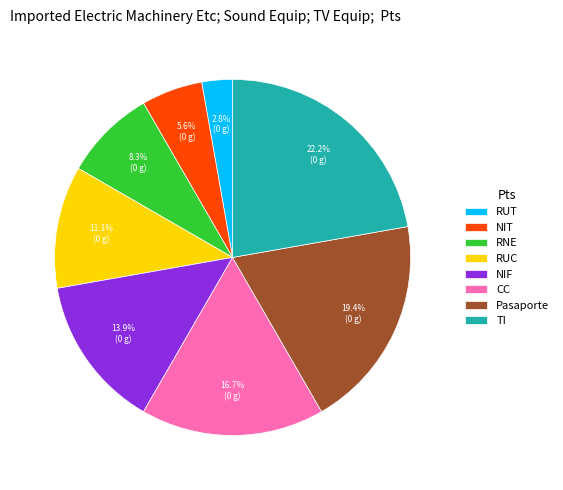

Does any single category account for the majority?

No